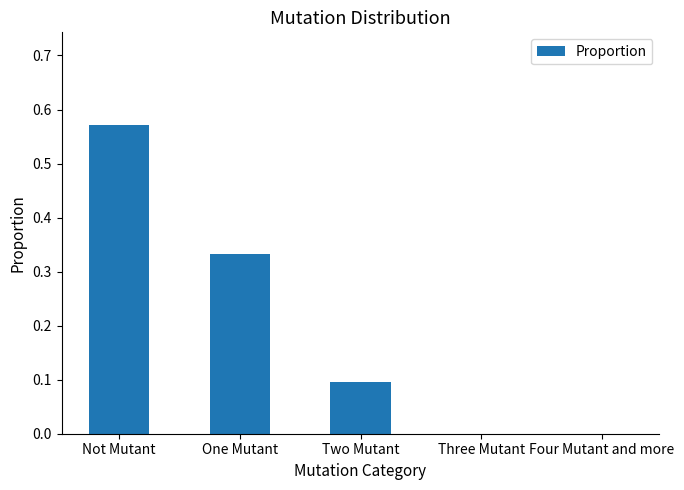

Between One Mutant and Not Mutant, which is larger?

Not Mutant